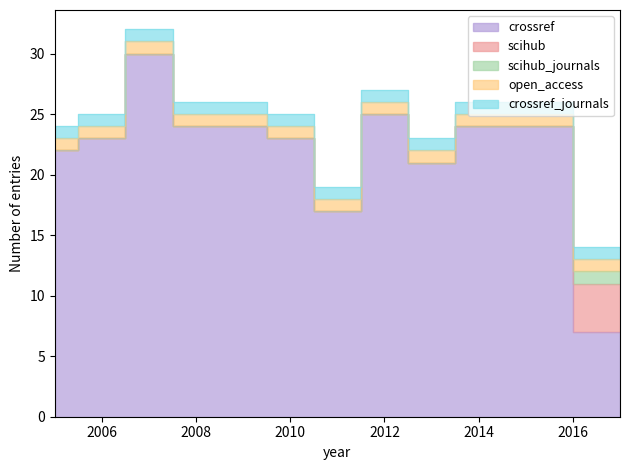

Reading left to right, transcribe all the data shown in this chart.

crossref: 22	23	30	24	24	23	17	25	21	24	24	7
scihub: 0	0	0	0	0	0	0	0	0	0	0	4
scihub_journals: 0	0	0	0	0	0	0	0	0	0	0	1
open_access: 1	1	1	1	1	1	1	1	1	1	1	1
crossref_journals: 1	1	1	1	1	1	1	1	1	1	1	1